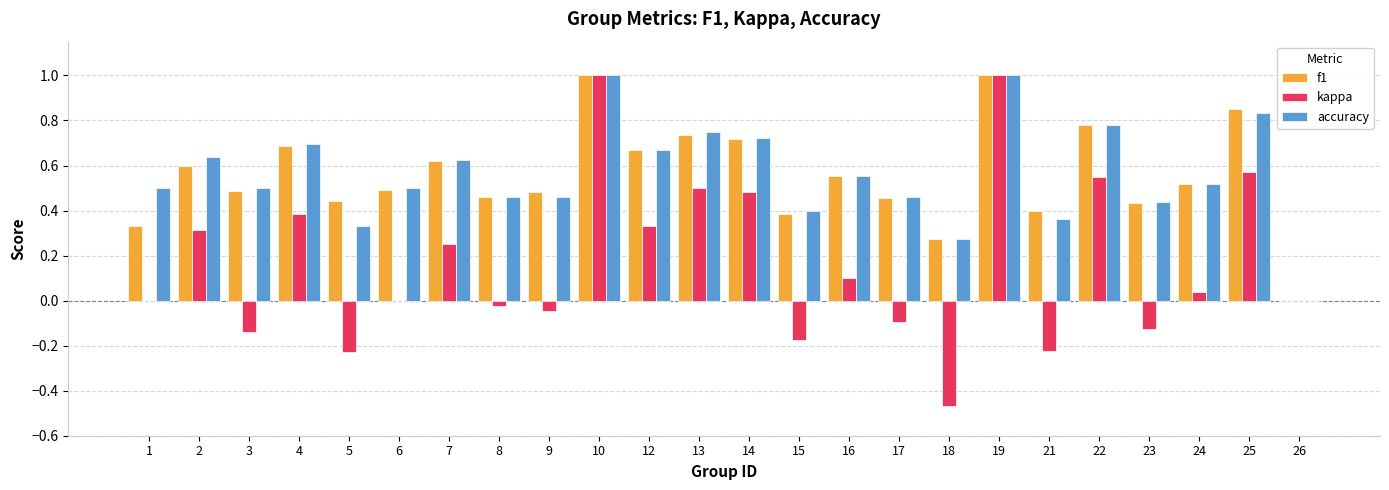

What are all the series names shown in the legend?

f1, kappa, accuracy